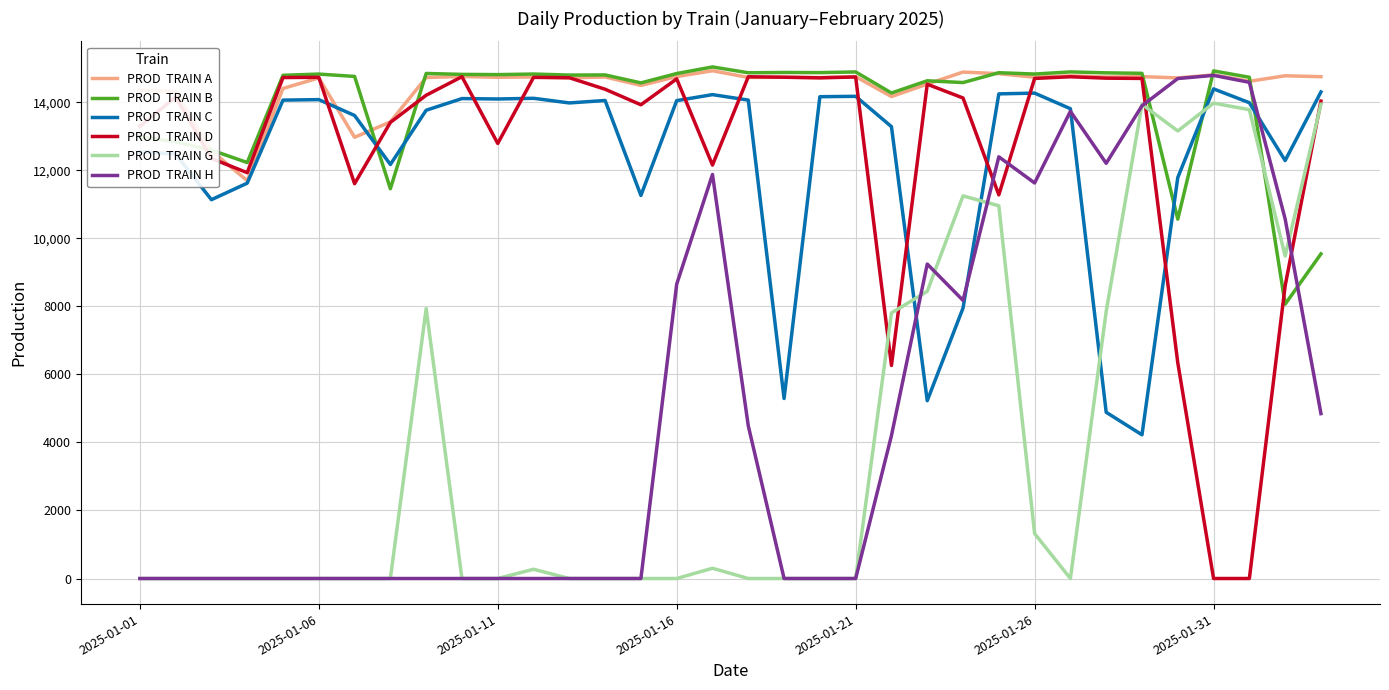

What is the maximum value shown in the chart?

15035